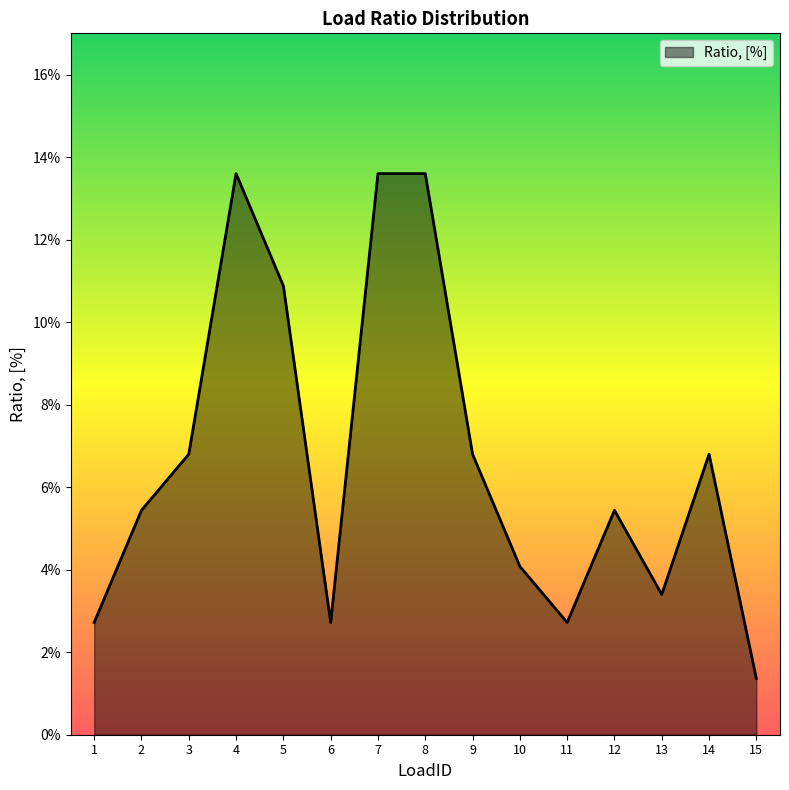

Which has a higher value, 15 or 1?

1